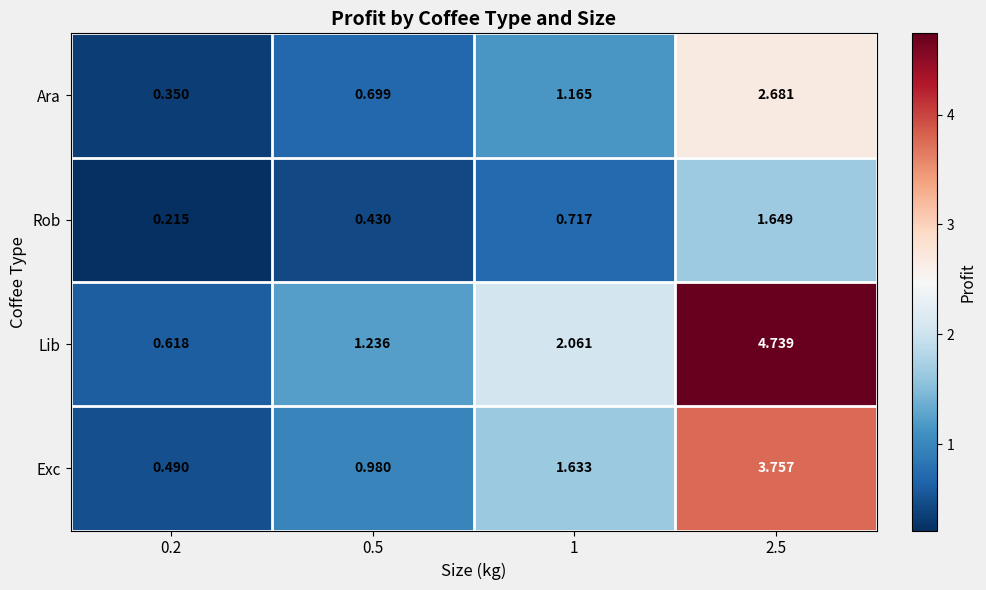

List the series in order of their overall mean, highest first.

Lib, Exc, Ara, Rob